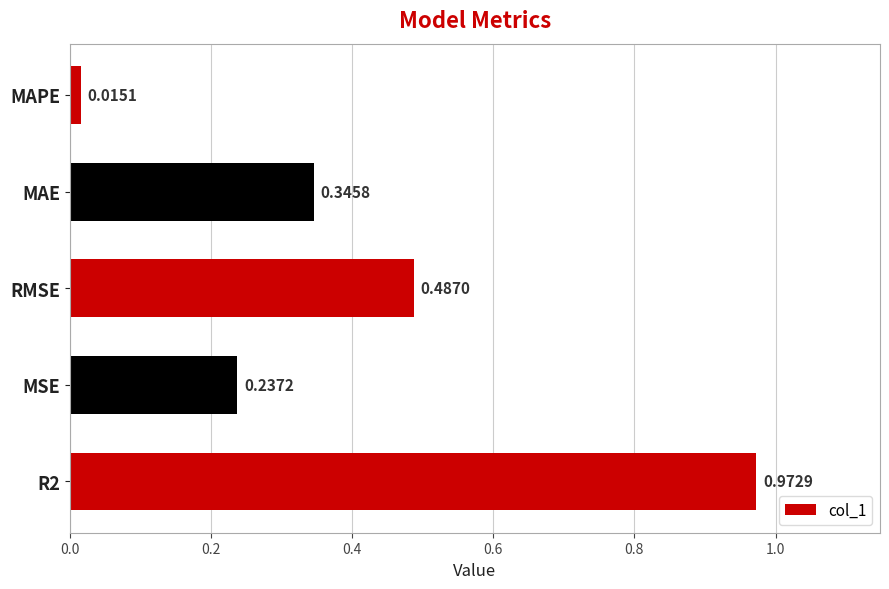

What is the sum of all values?

2.1